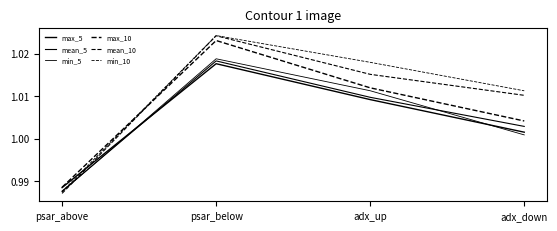

Does the chart display data point markers on the line(s)?

No